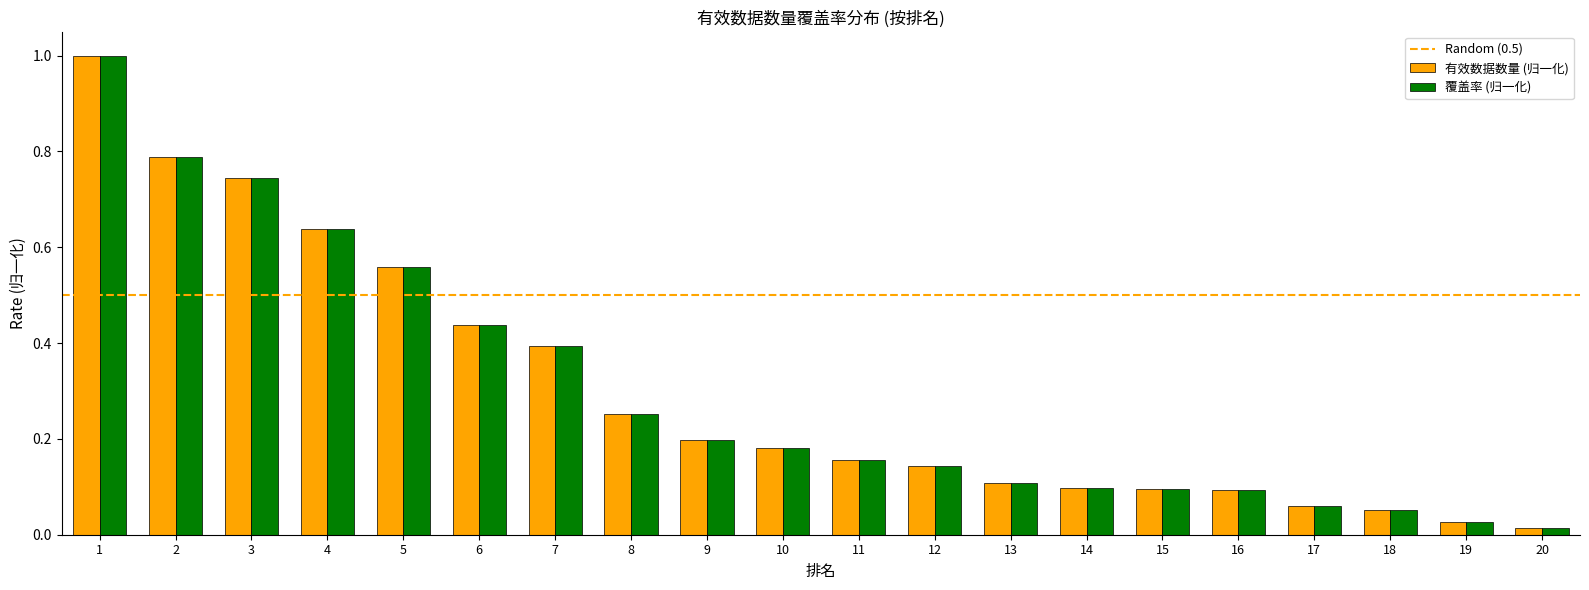

What is the maximum value shown in the chart?

1.0